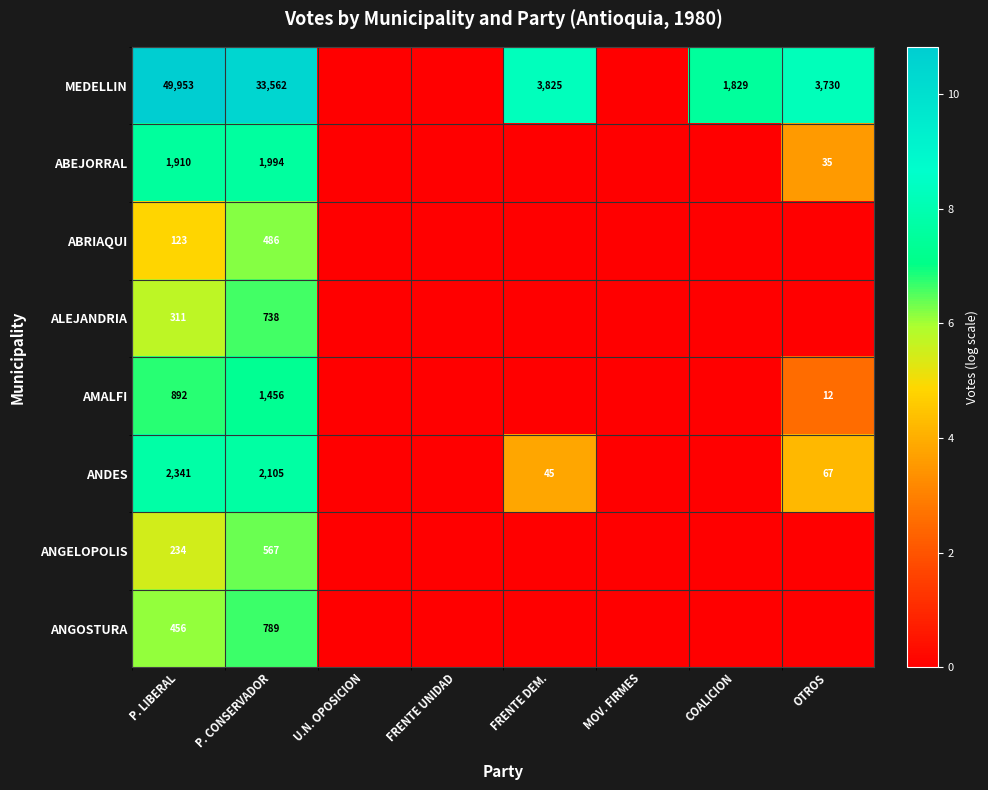

The ABEJORRAL series shows 668 at P. LIBERAL. True or false?

False